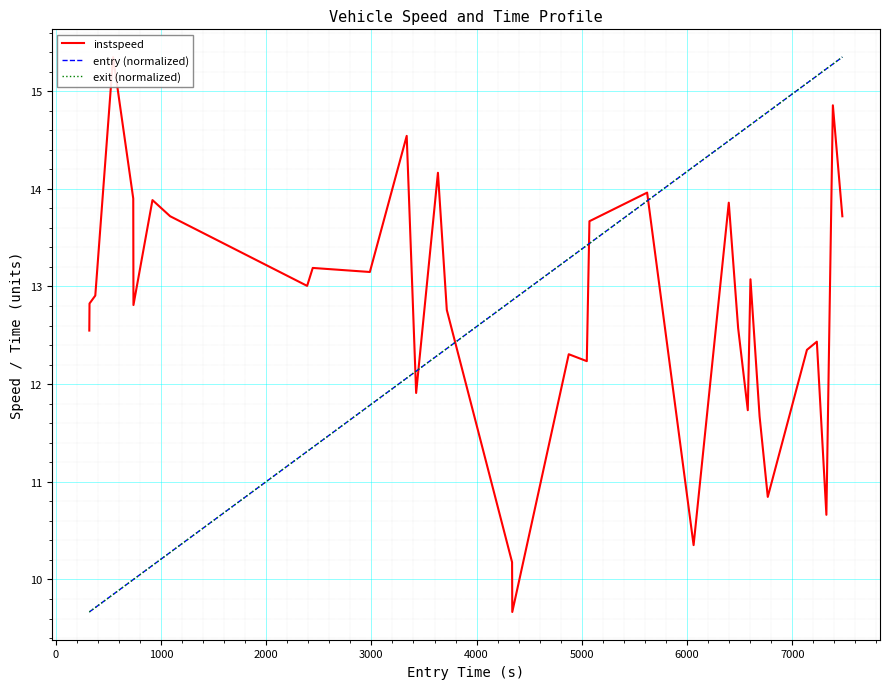

What is the lowest value of the entry (normalized) series?

9.7